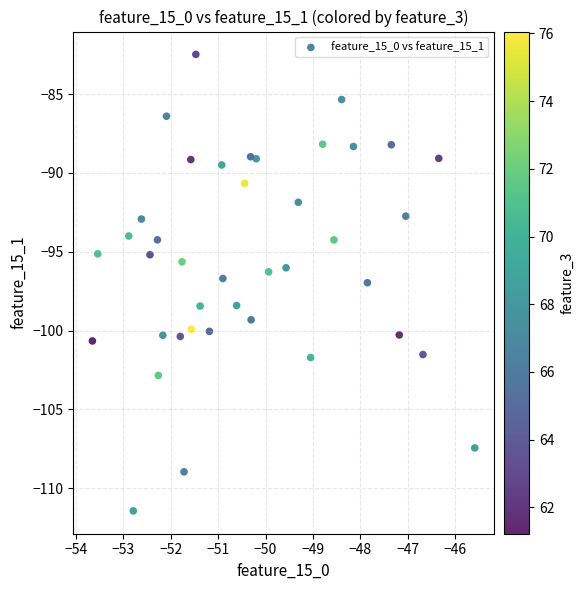

What is the range of Y values (max minus min)?

29.0